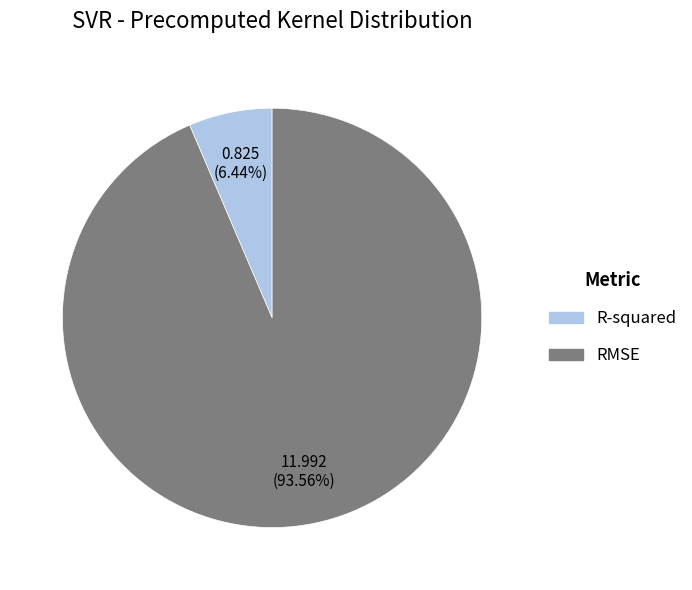

To the nearest percent, what is the difference between the largest and smallest slice percentages?

87%